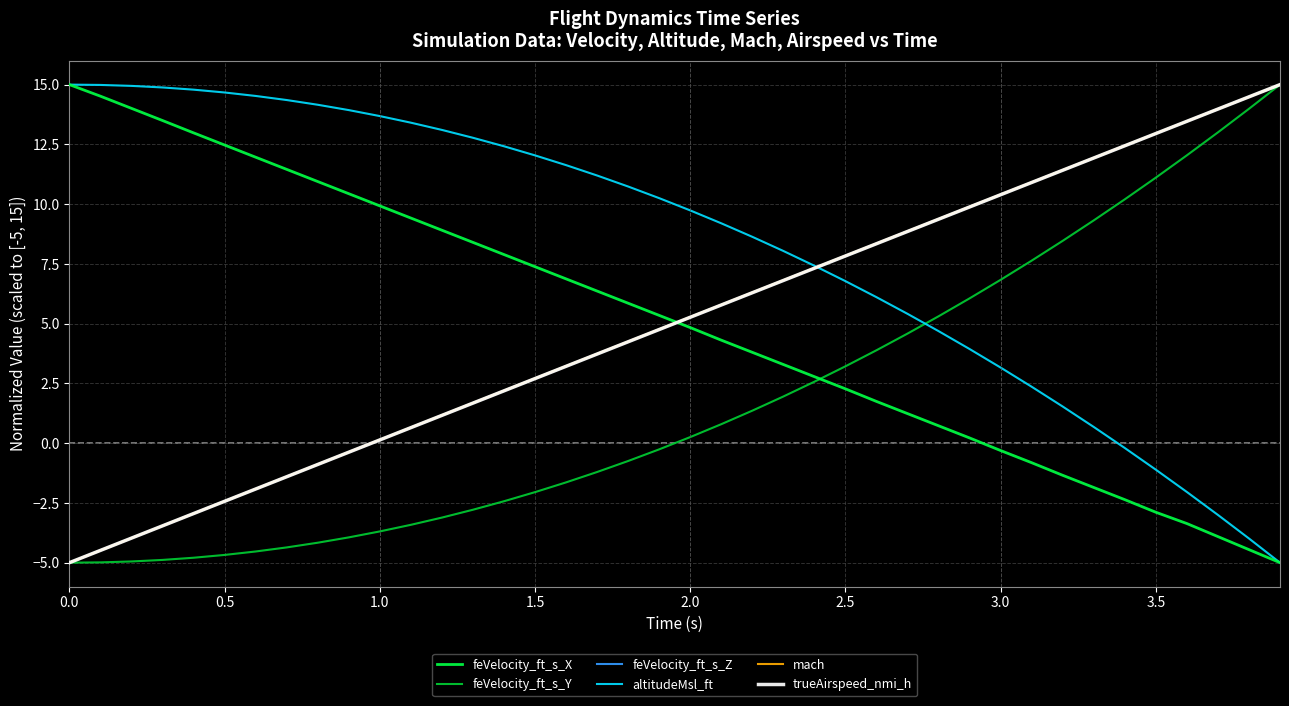

Which series has the largest total across all categories?

altitudeMsl_ft